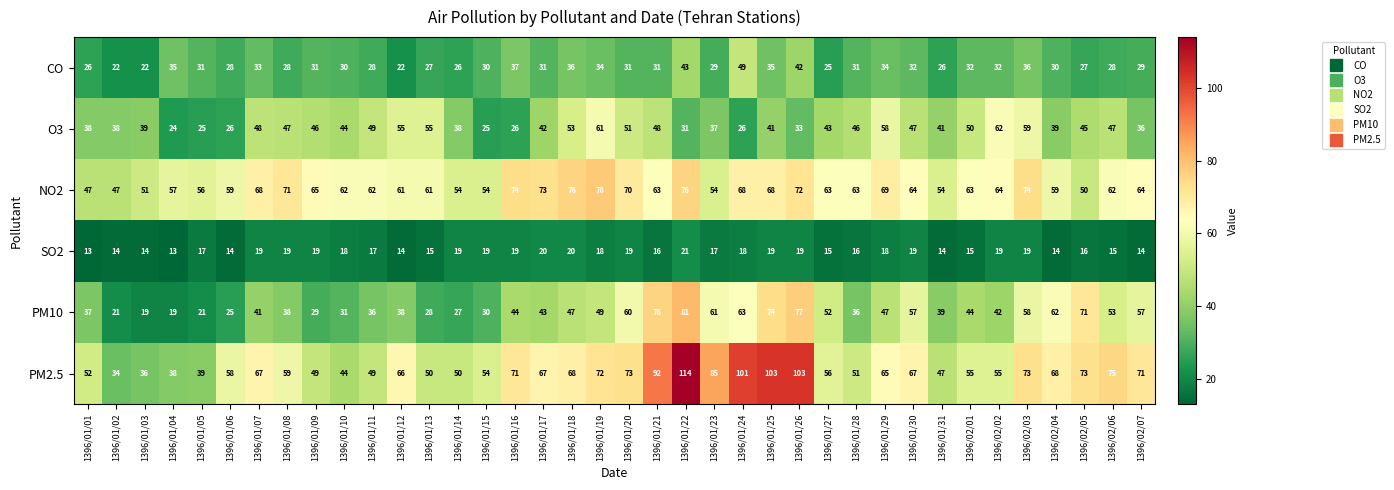

Which series has the largest total across all categories?

PM2.5